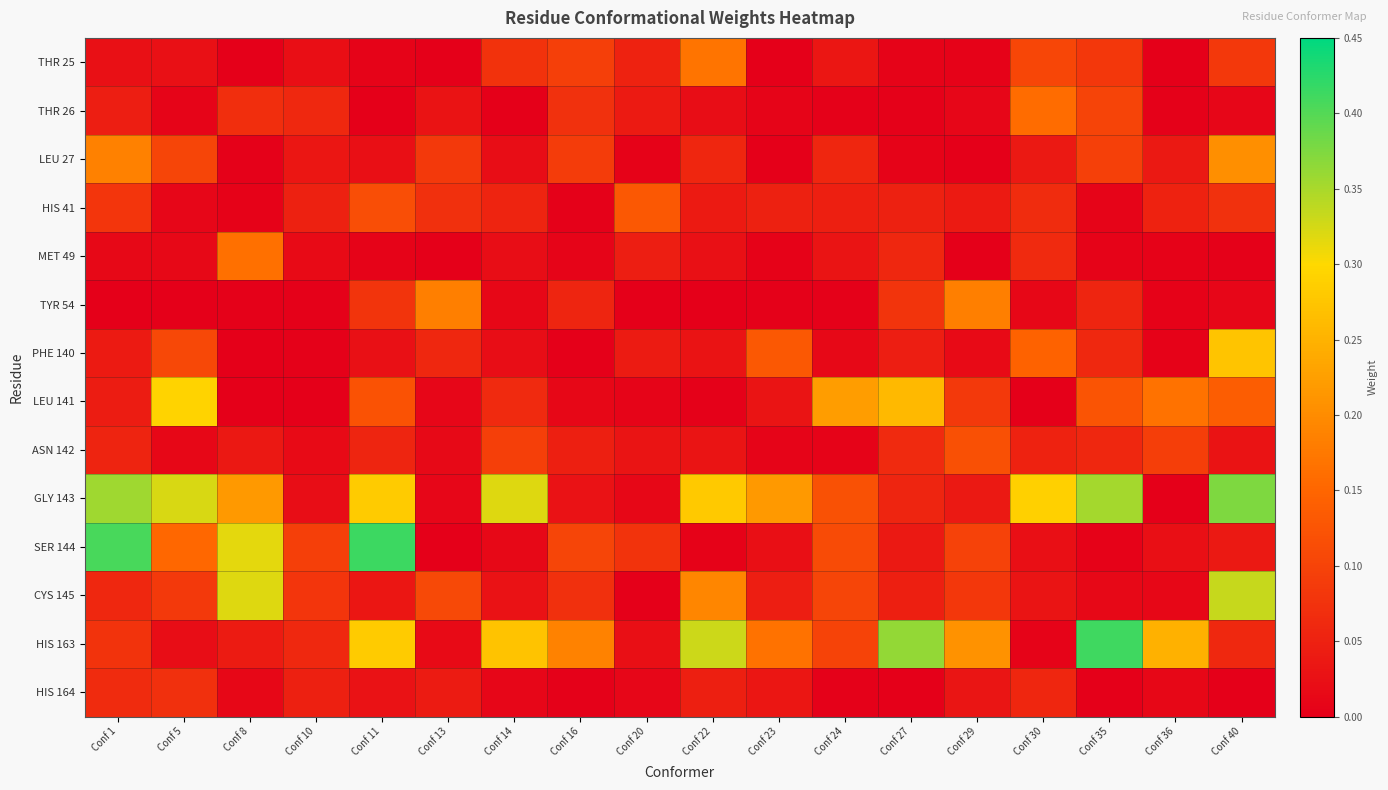

At which category is the sum across all series the highest?

Conf 40